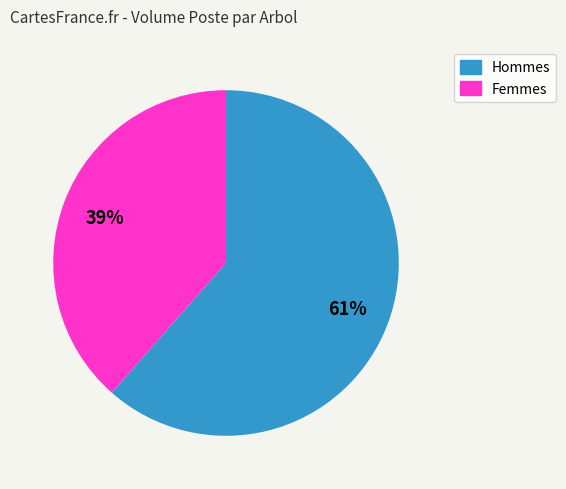

To the nearest percent, what is the average slice percentage?

50%